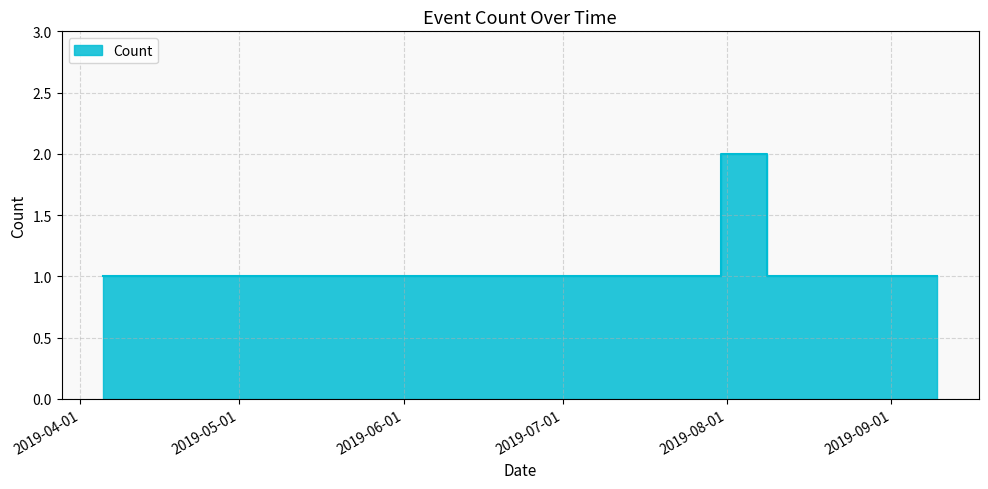

True or false: the data shows 0 at 2019-08-16 23:55:00.

False